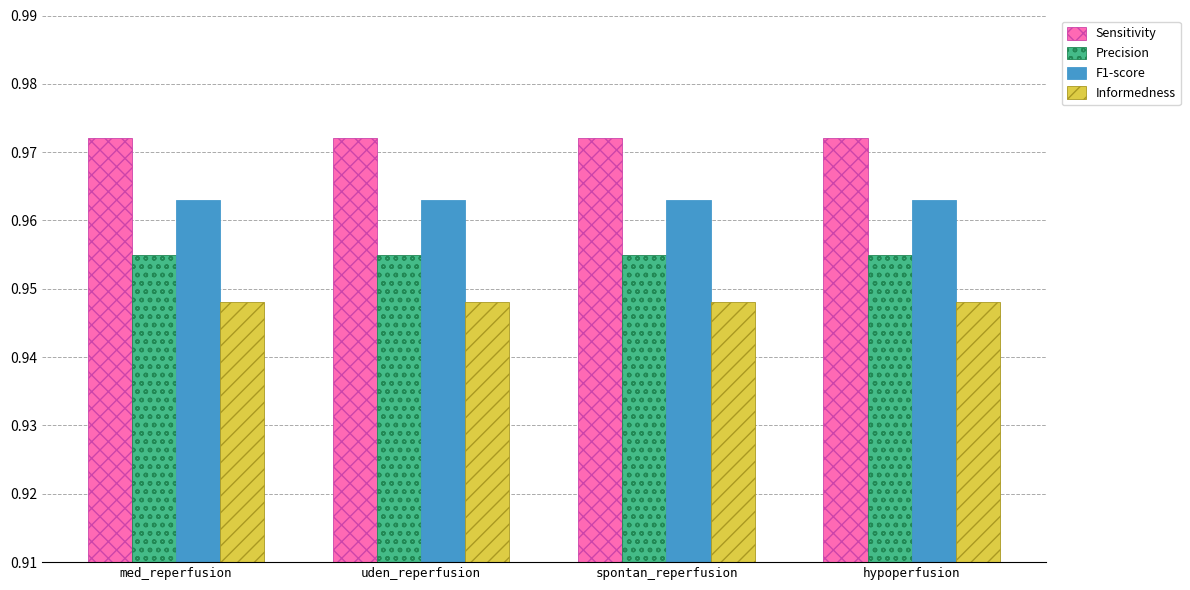

What is the total value across all series at hypoperfusion?

3.8